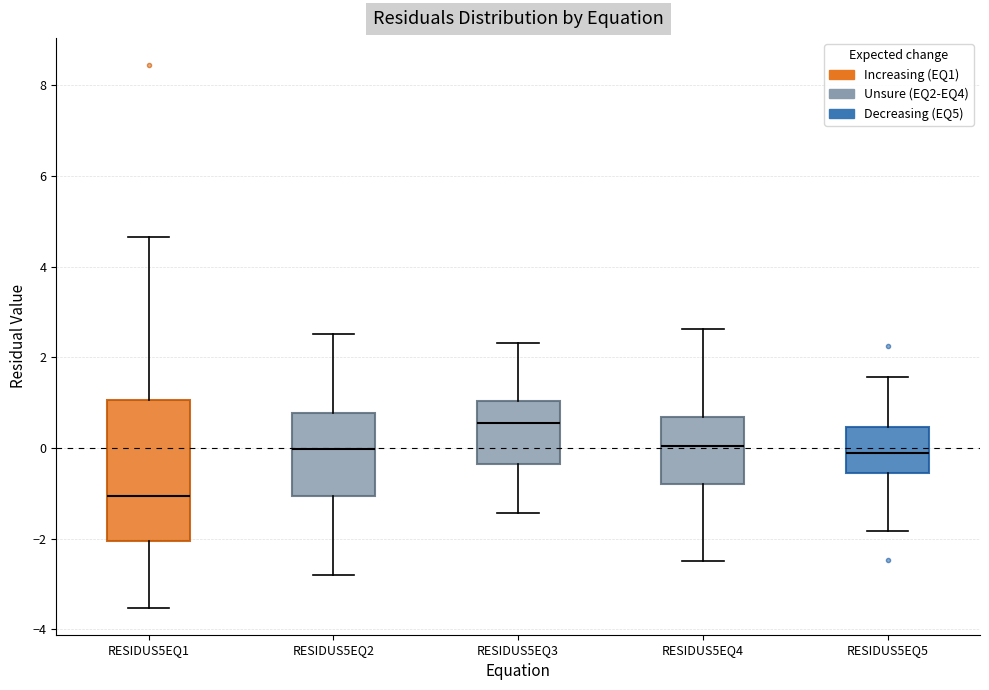

Where does the median line of the box for RESIDUS5EQ1 sit on the y-axis? The values are not printed on the chart, so give them approximately, as read against the axis.

-1.0